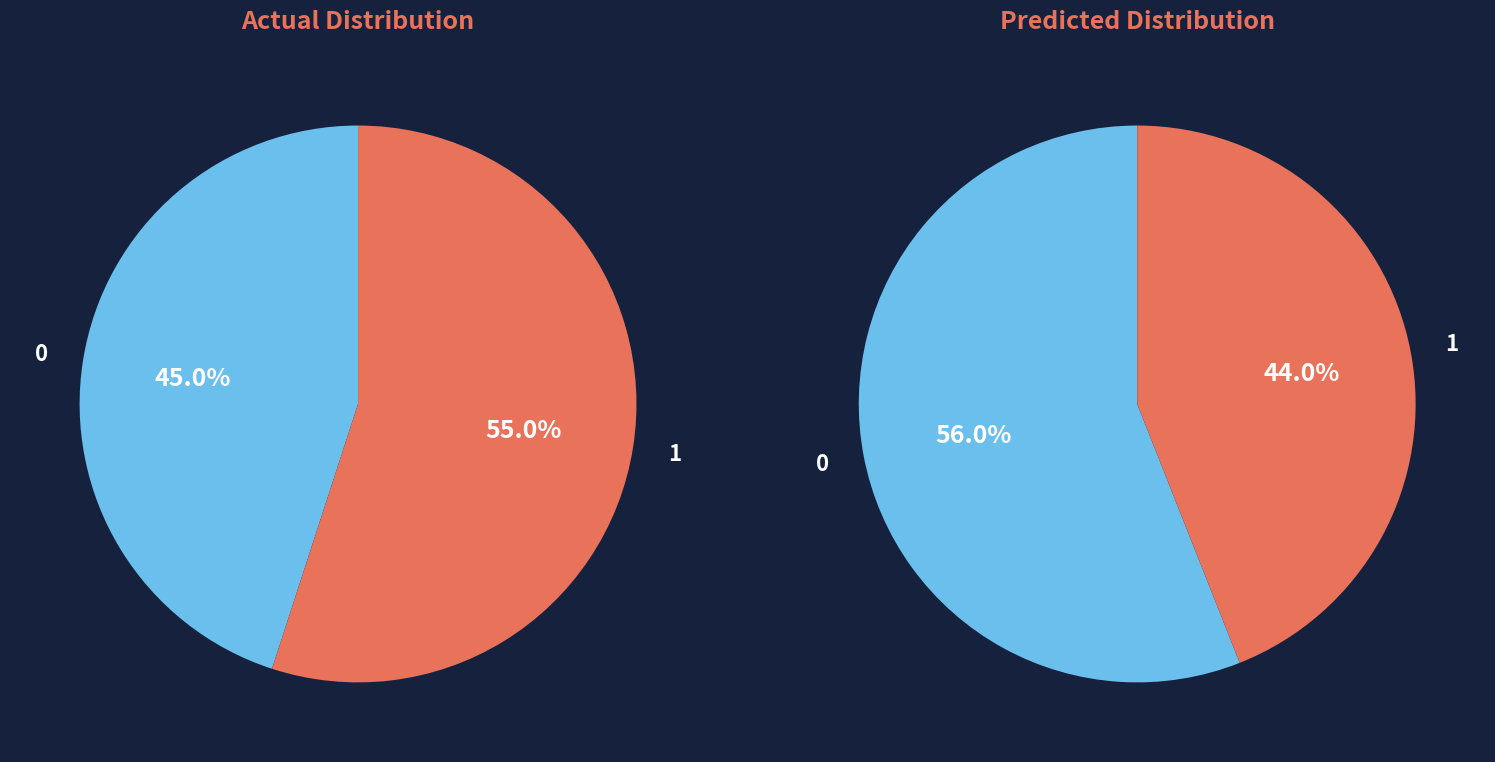

To the nearest percent, what is the combined percentage of Usuarios que dejaron bicicleta and Usuarios que tomaron bicicleta?

100%